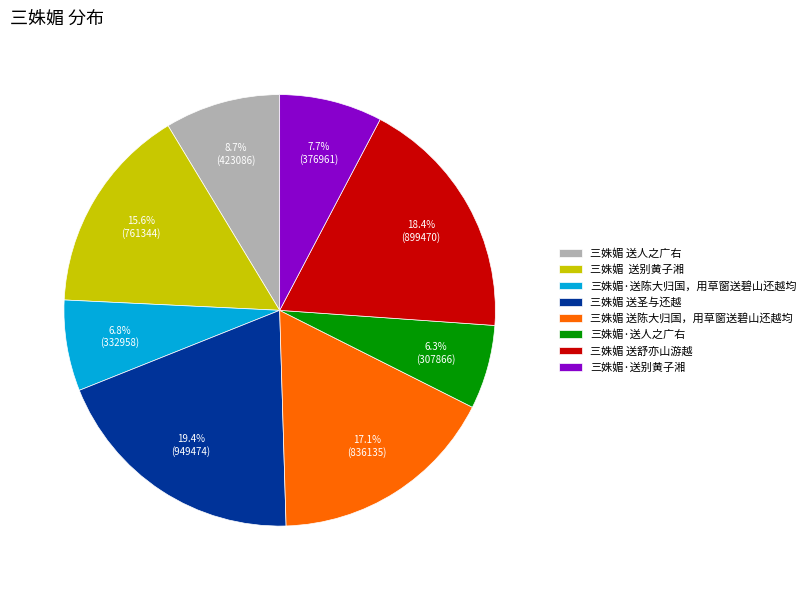

How many segments does this pie chart have?

8